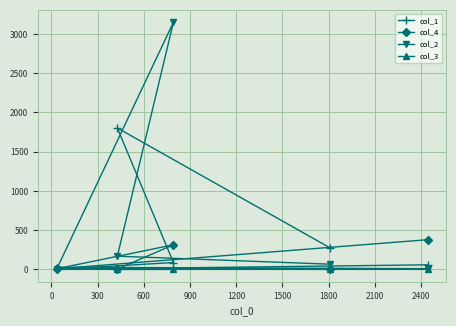

Which series has the largest total across all categories?

col_2